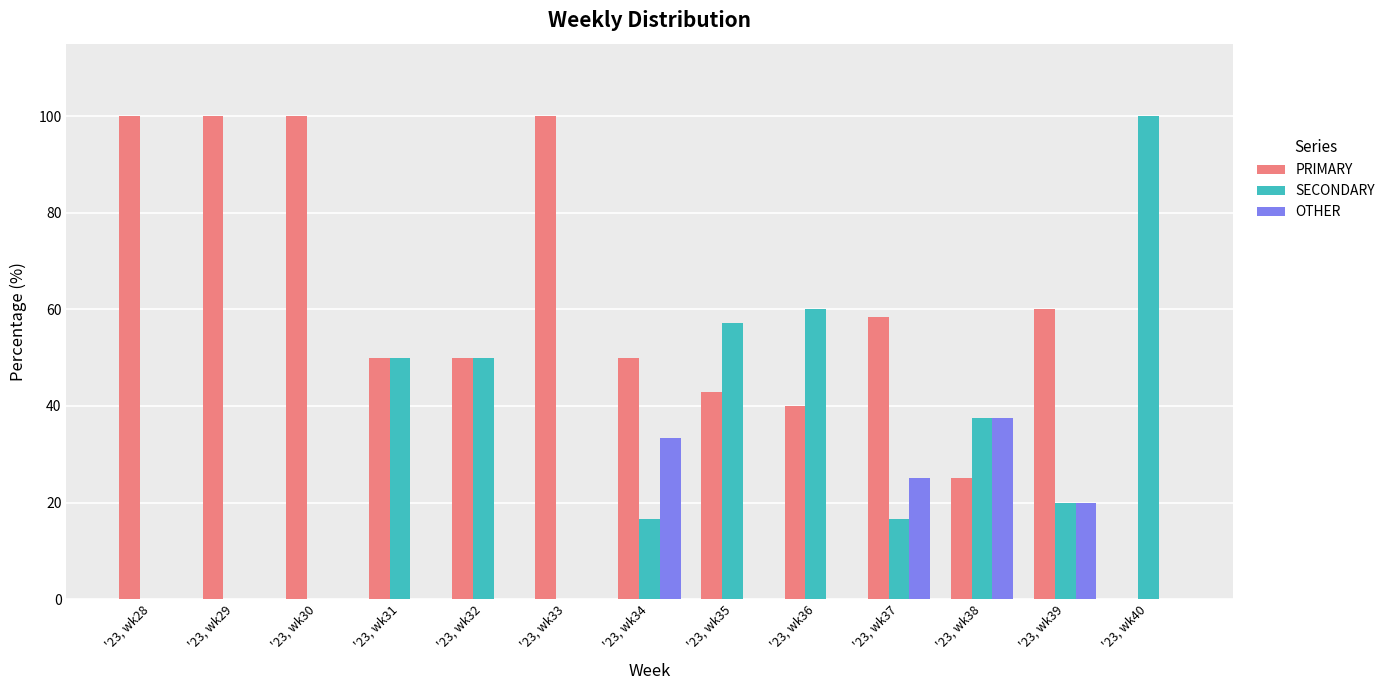

What is the maximum value shown in the chart?

100.0